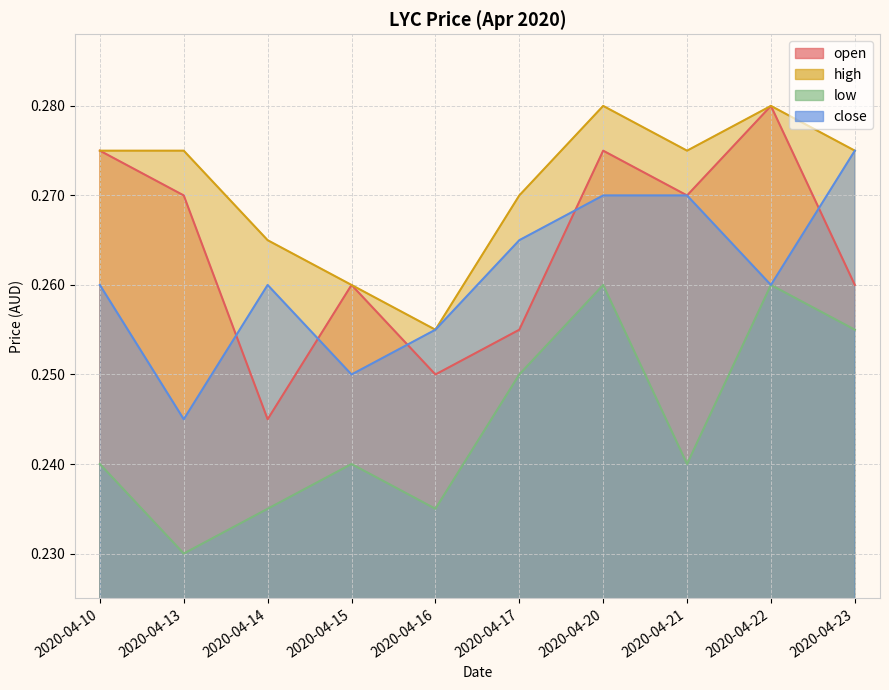

The high series shows 0.3 at 2020-04-10. True or false?

True